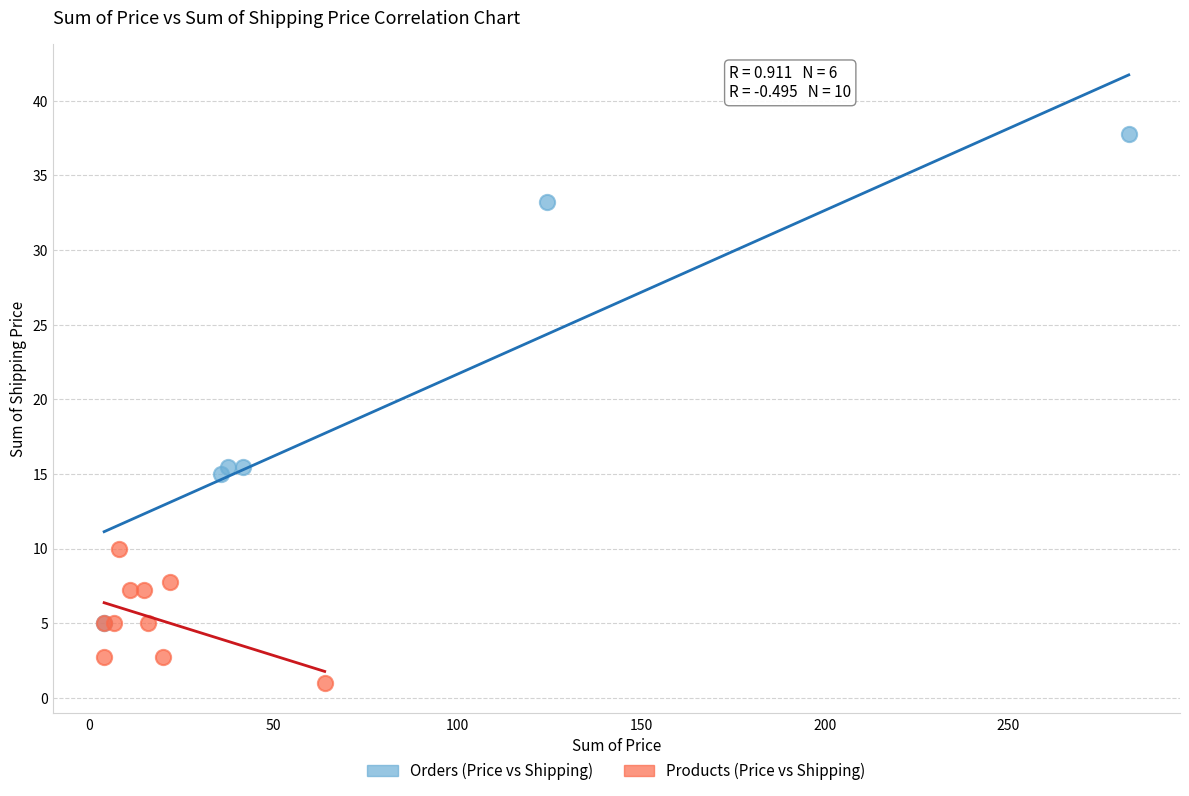

Which series contains the lowest Y value?

Products (Price vs Shipping)